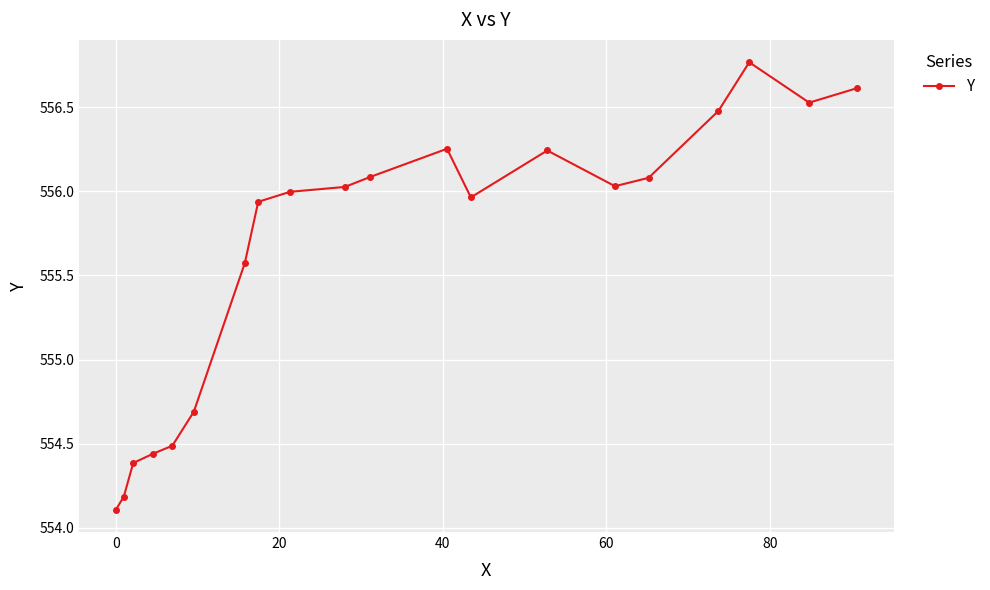

What is the sum of all values?

11112.9